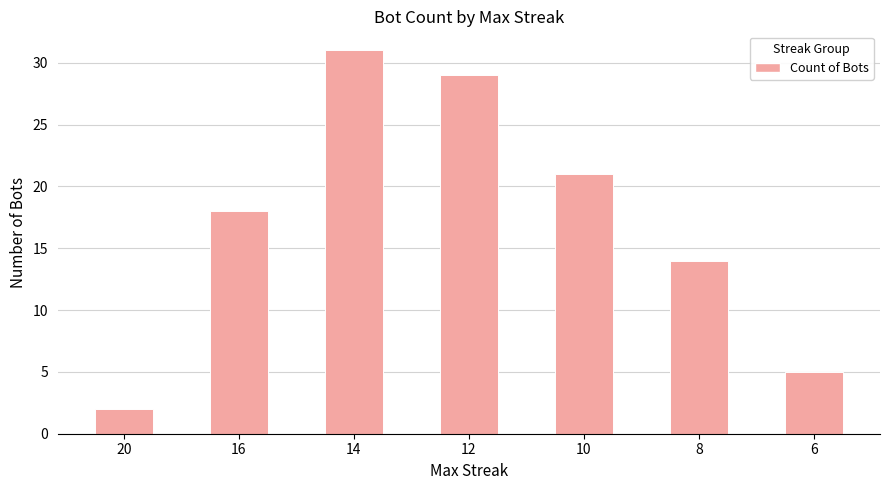

Approximately how many times larger is the value at 16 compared to 12?

0.6